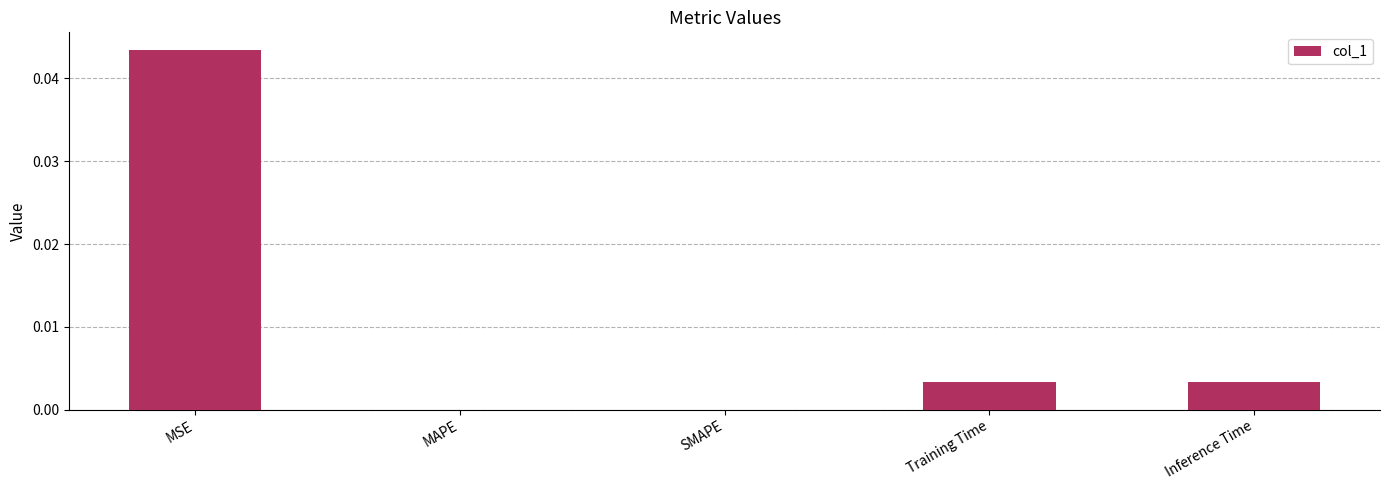

Which category has the highest value across all series?

MSE